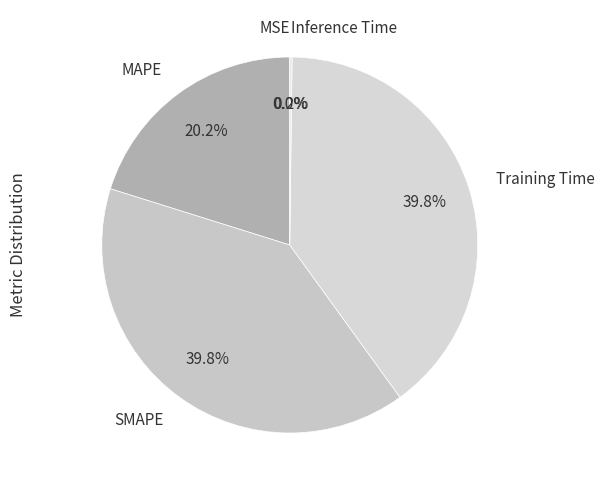

What is the ratio of the value at SMAPE to the value at MAPE?

2.0